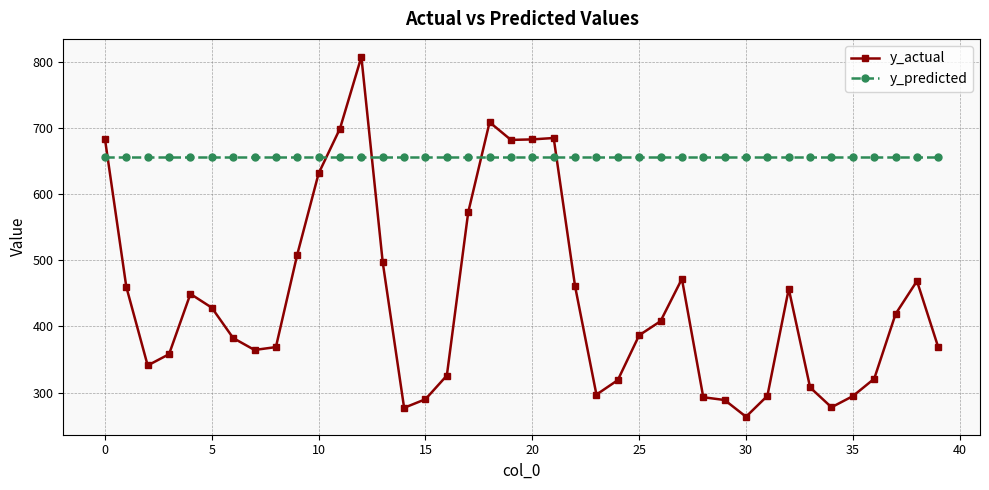

Count the number of data series in this chart.

2